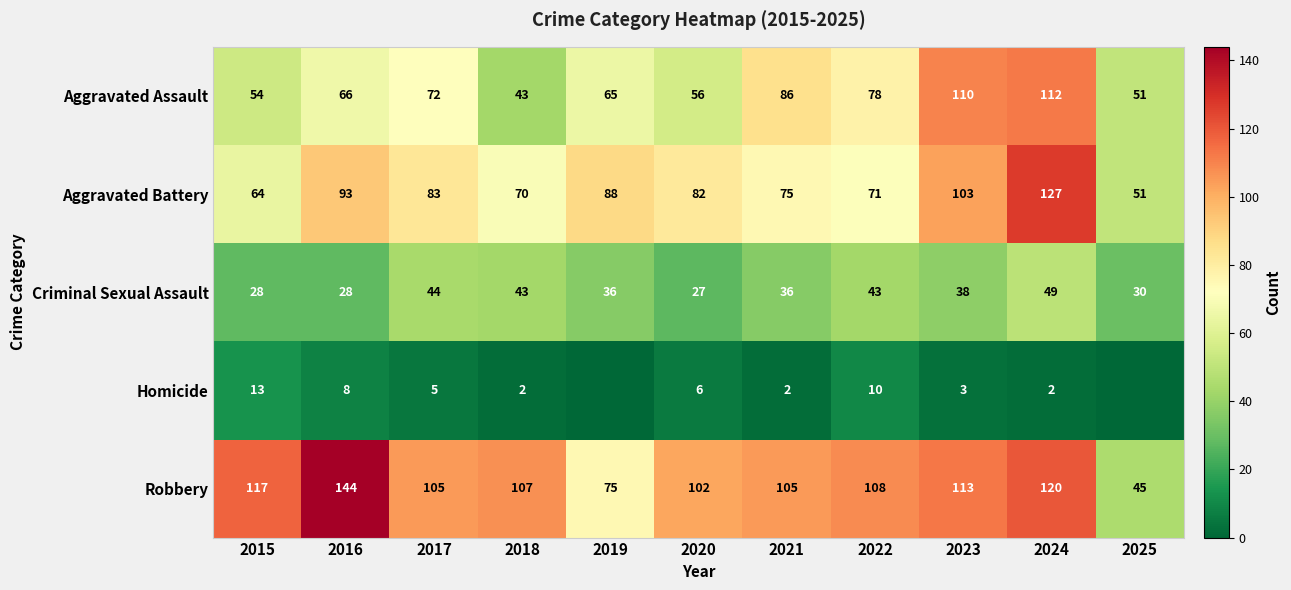

How many data points in Criminal Sexual Assault are less than 36?

4